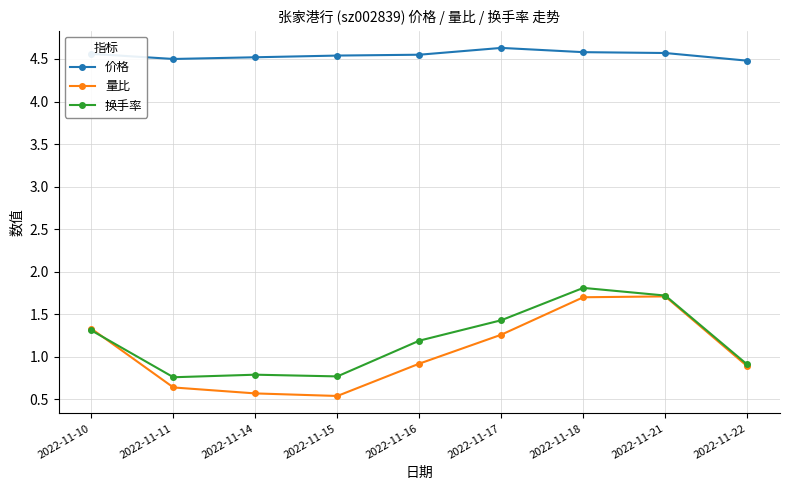

Which series changed the most between 2022-11-16 and 2022-11-18?

量比